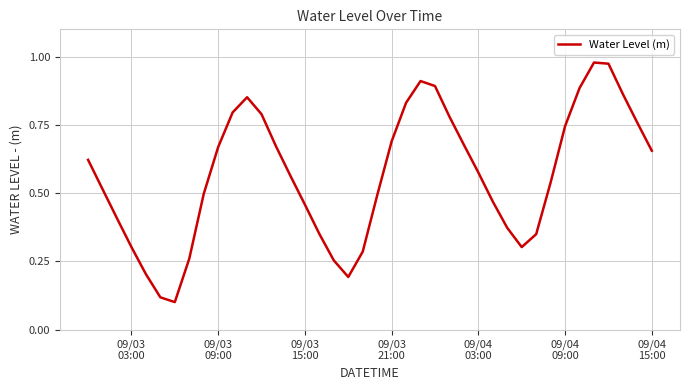

Reading left to right, extract all data points from this chart.

0.6	0.5	0.4	0.3	0.2	0.1	0.1	0.3	0.5	0.7	0.8	0.9	0.8	0.7	0.6	0.5	0.4	0.3	0.2	0.3	0.5	0.7	0.8	0.9	0.9	0.8	0.7	0.6	0.5	0.4	0.3	0.3	0.5	0.7	0.9	1.0	1.0	0.9	0.8	0.7